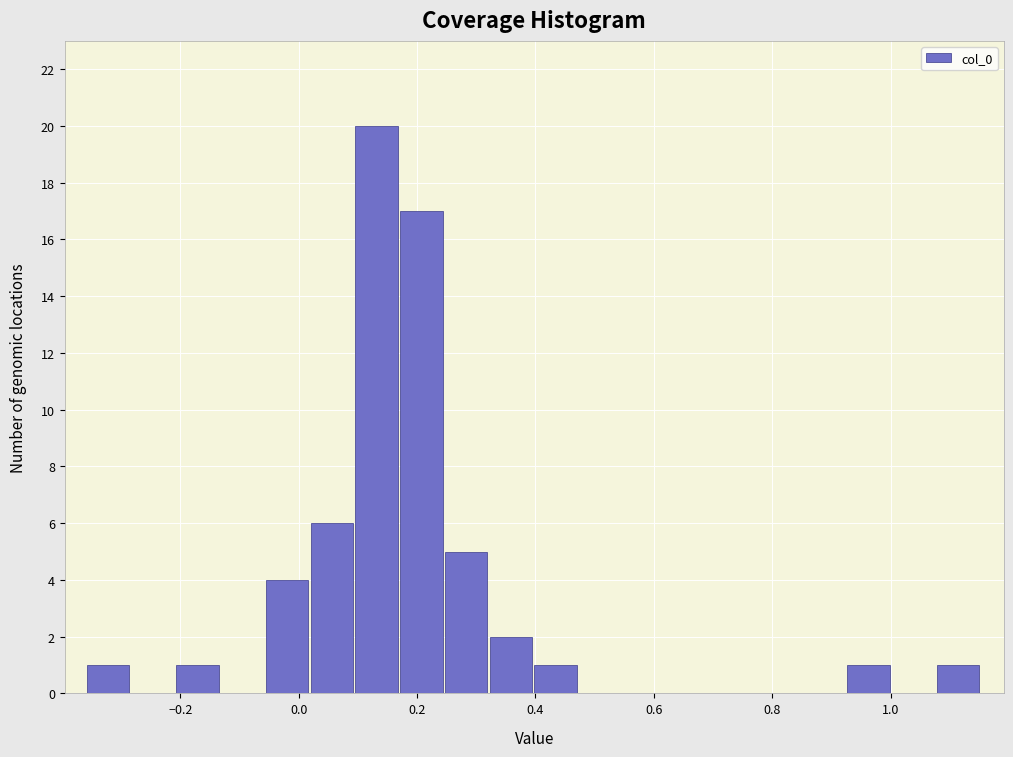

Read against the x-axis, roughly where is the centre of the tallest bar?

0.14